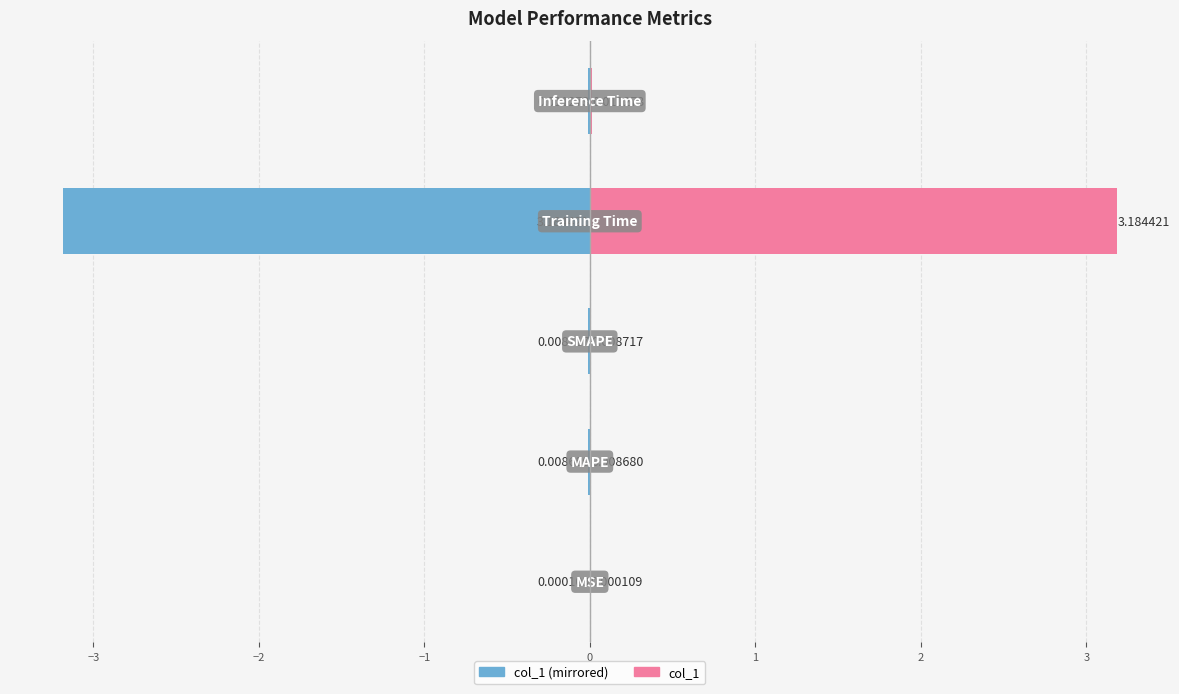

Count the number of data series in this chart.

2